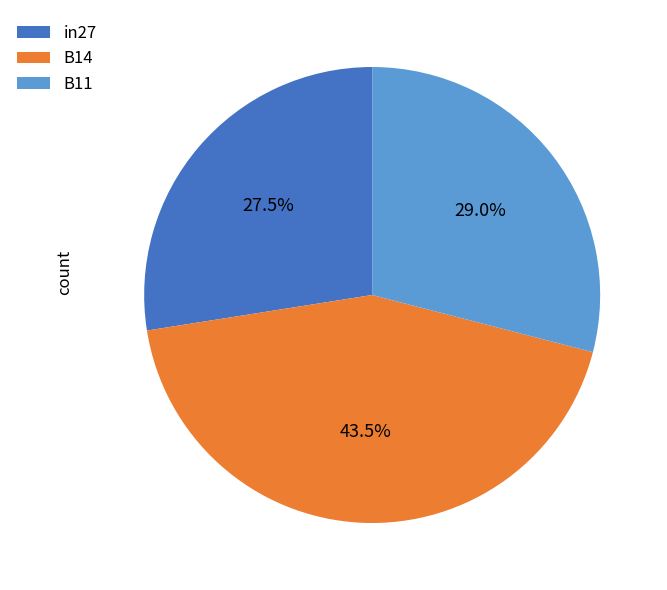

Which has a higher value, B14 or in27?

B14